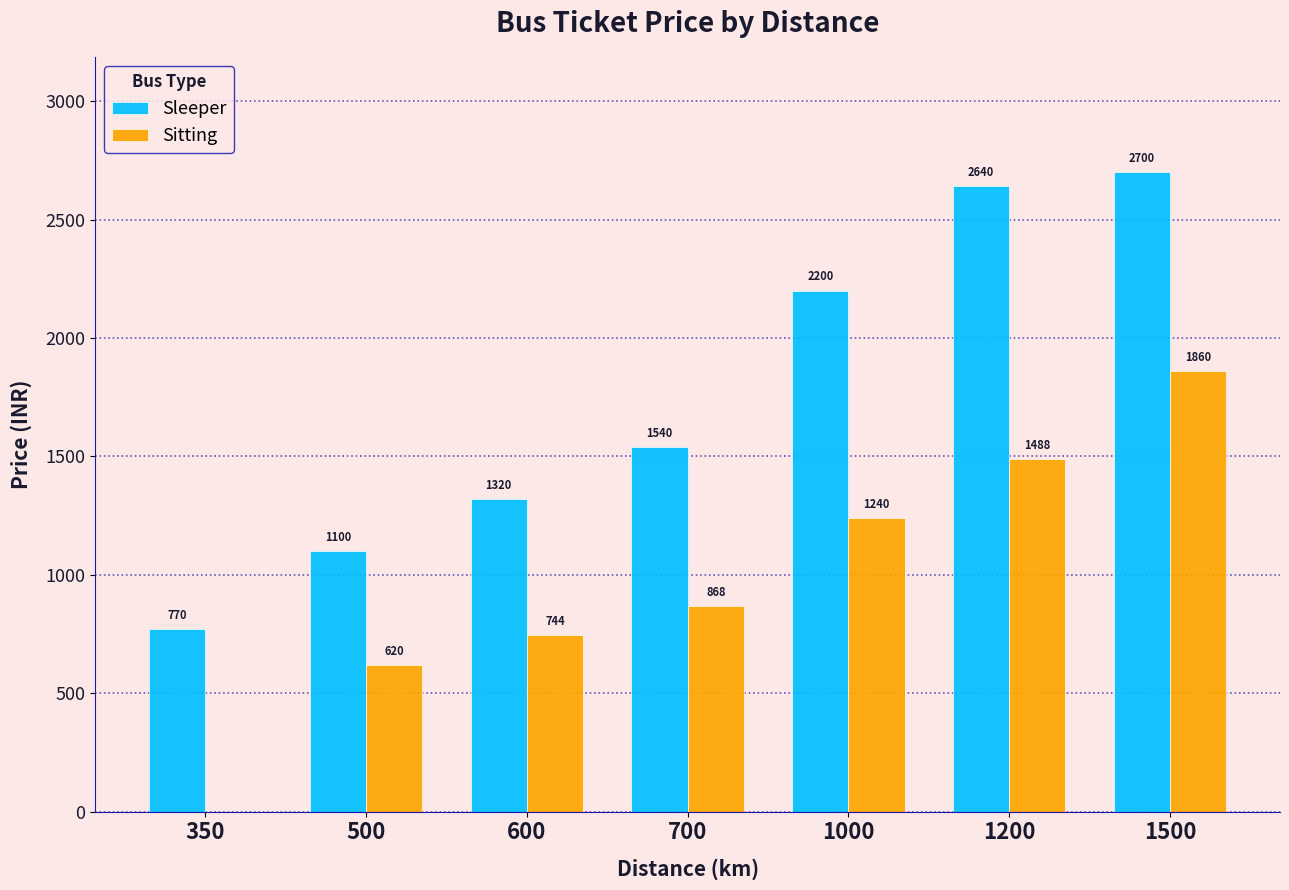

What is the difference between the Sleeper values at 1000 and 600?

880